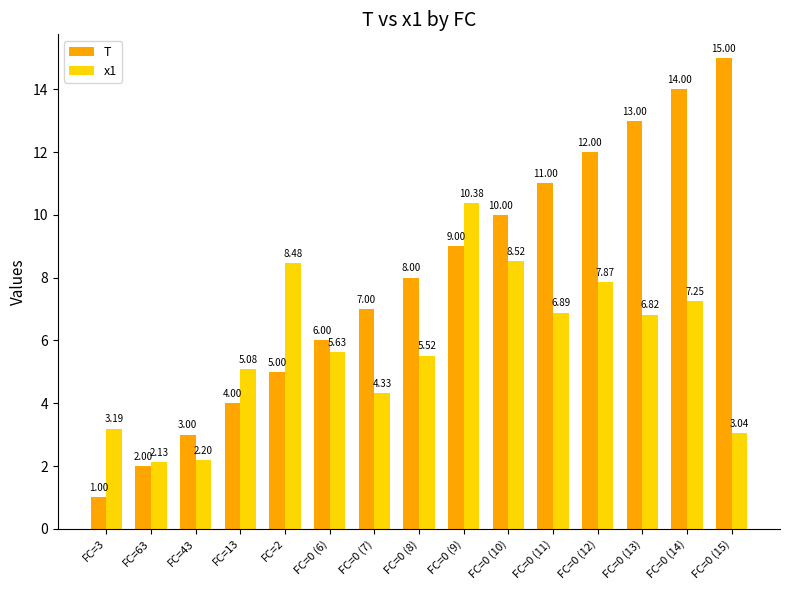

What position from the left is FC=63?

2